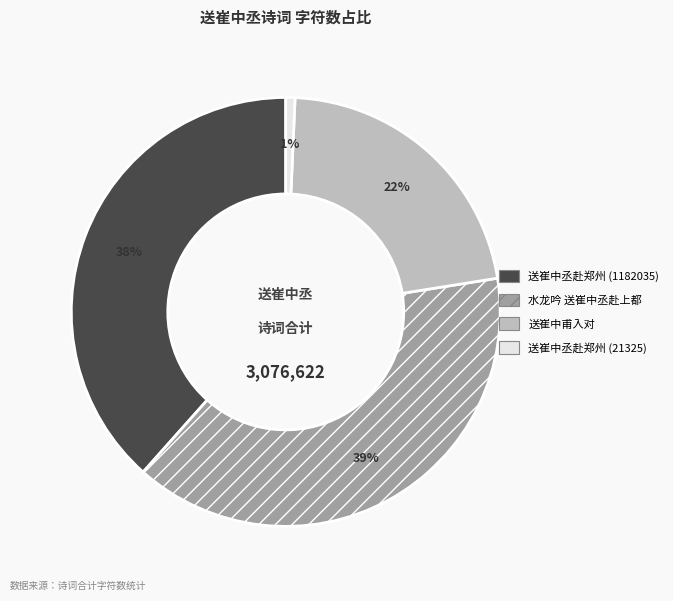

Which slice is the largest?

水龙吟 送崔中丞赴上都